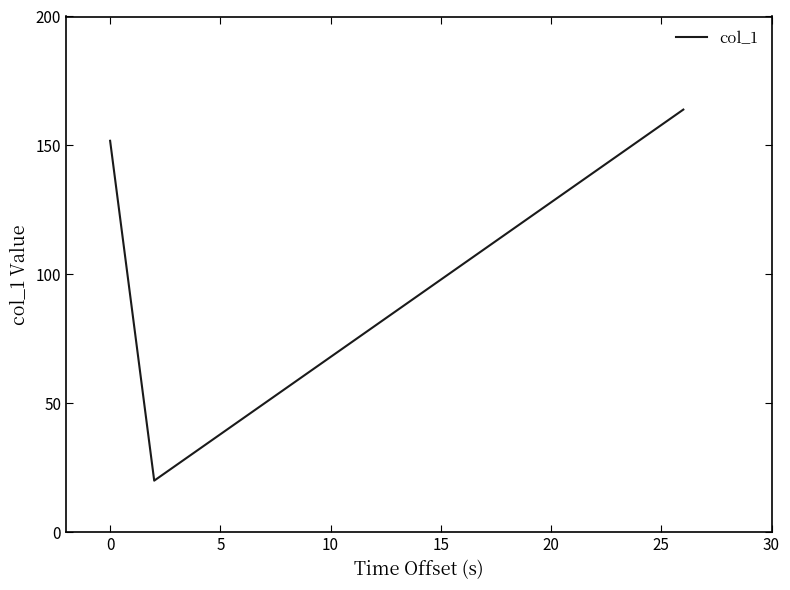

What is the smallest value displayed?

20.0